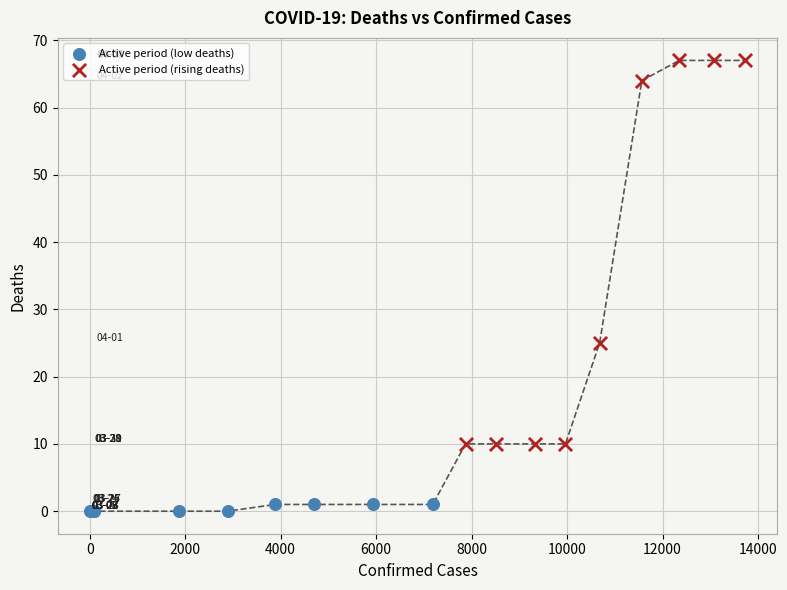

Which series reaches the maximum Y coordinate?

Active period (rising deaths)